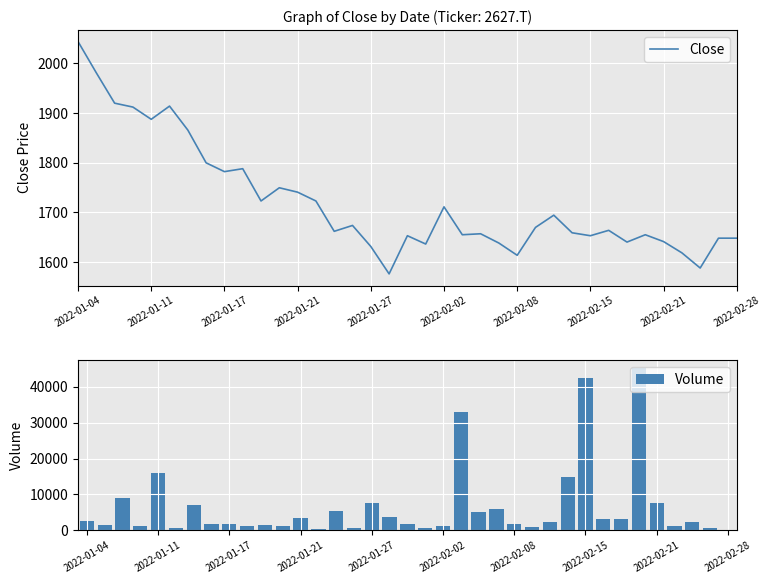

How many distinct data groups are displayed?

2